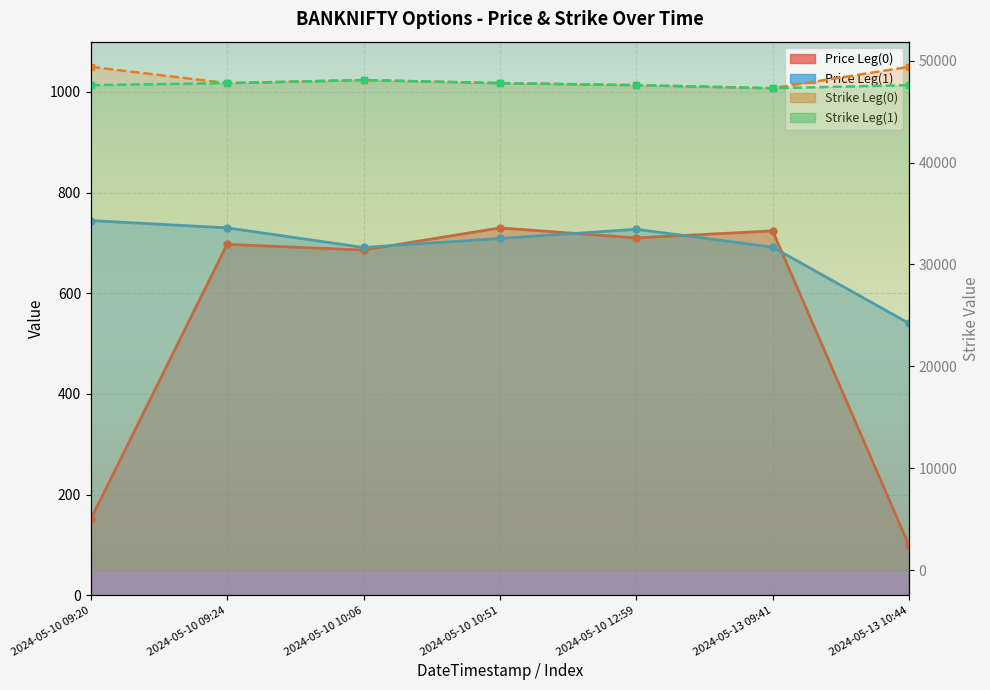

Where is the first local minimum for Price Leg(1)?

2024-05-10 10:06